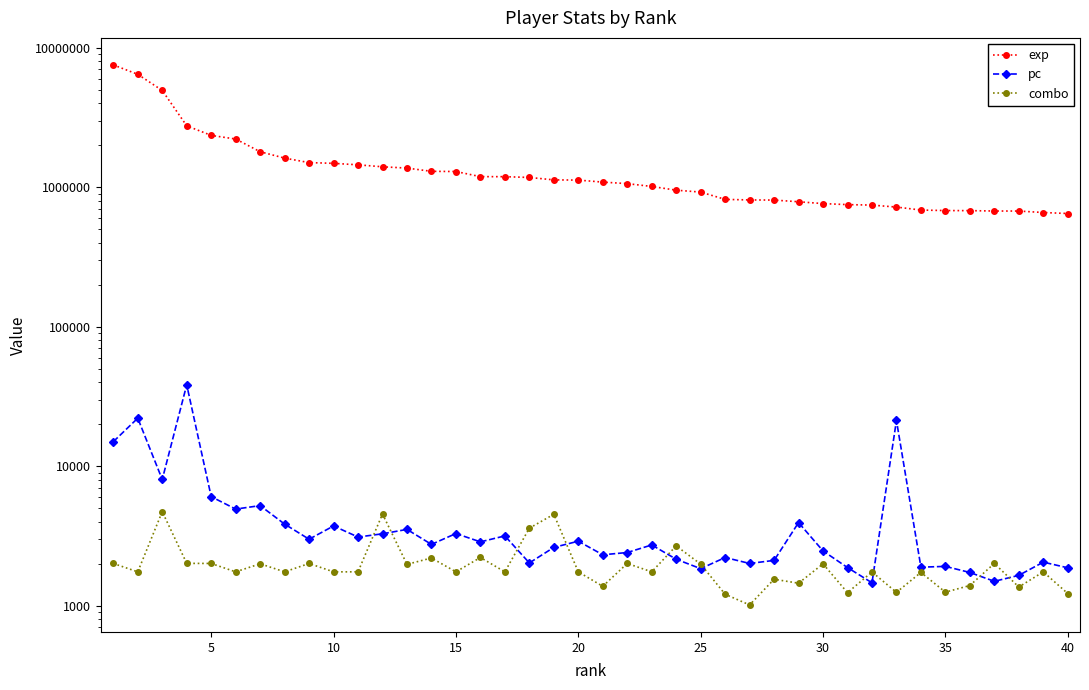

The exp series shows 1355853 at 25. True or false?

False